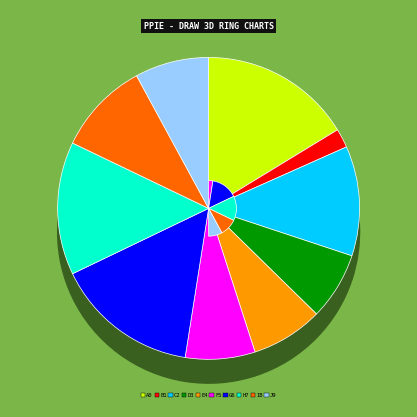

What is the largest slice in the pie chart?

8